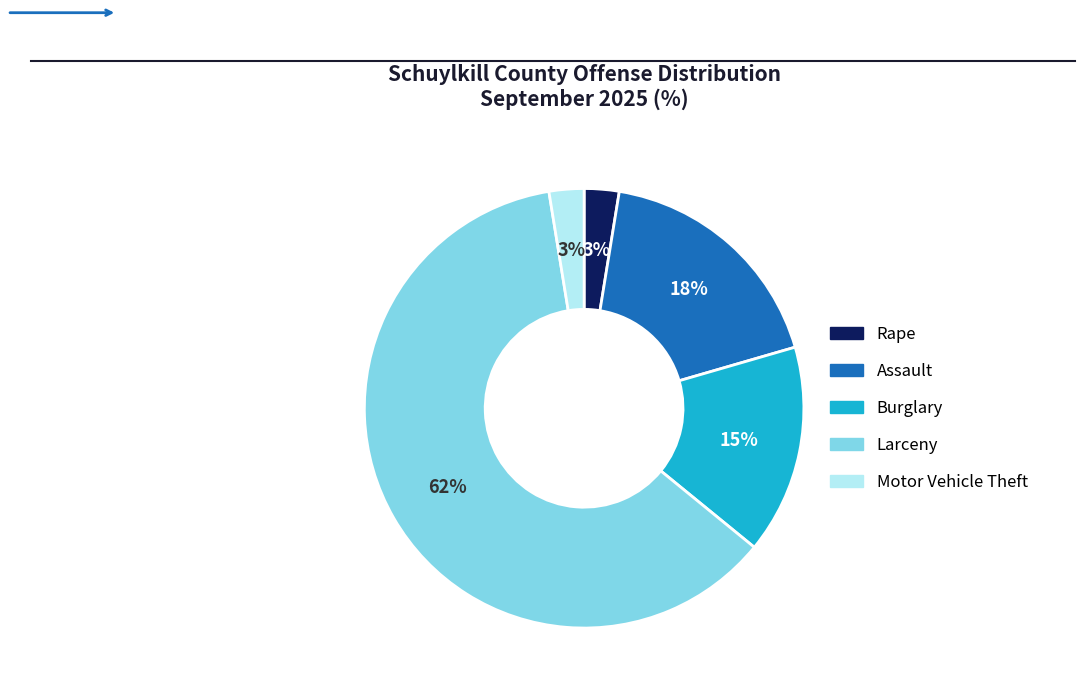

Count the number of slices in the pie.

5